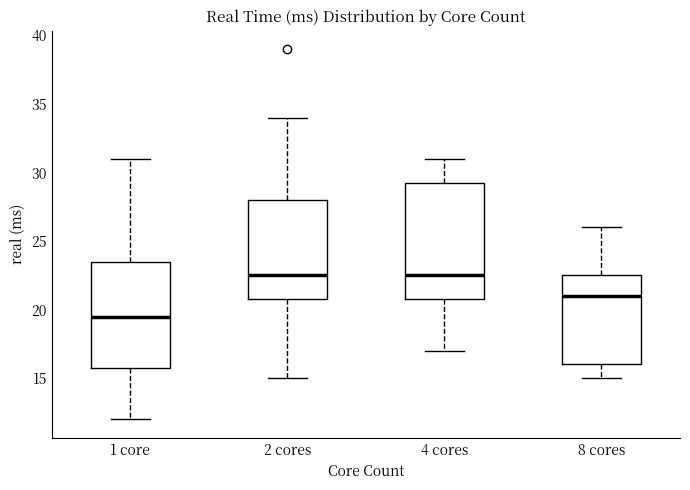

Which box is the tallest, from its lower edge to its upper edge?

4 cores